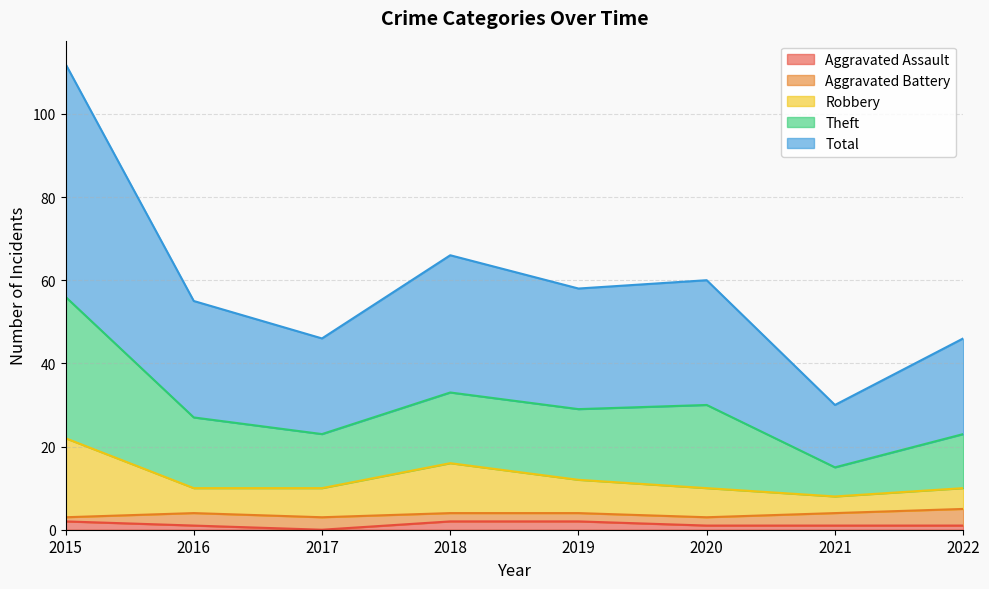

Where is the first local minimum for Total?

2017